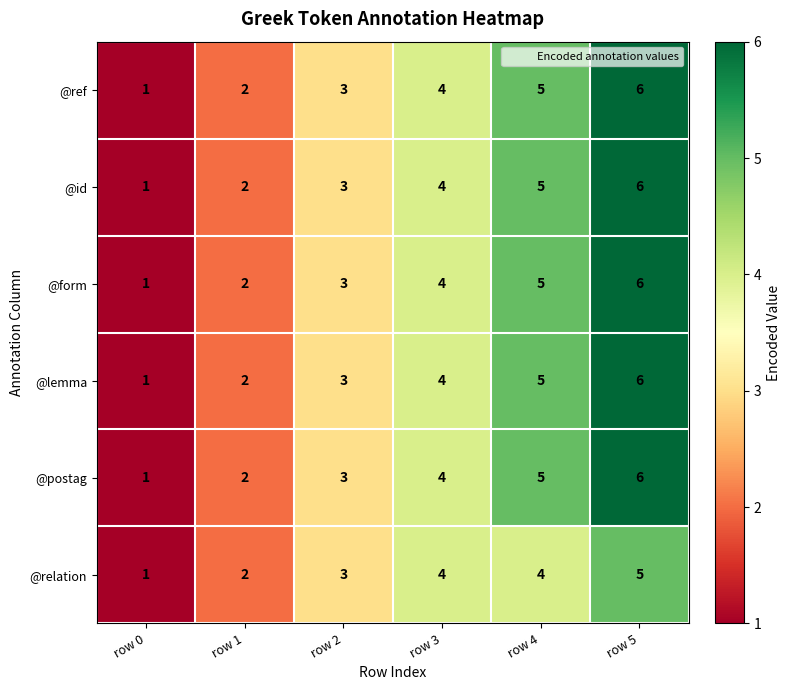

What is the difference between the second highest and second lowest values in the @id series?

3